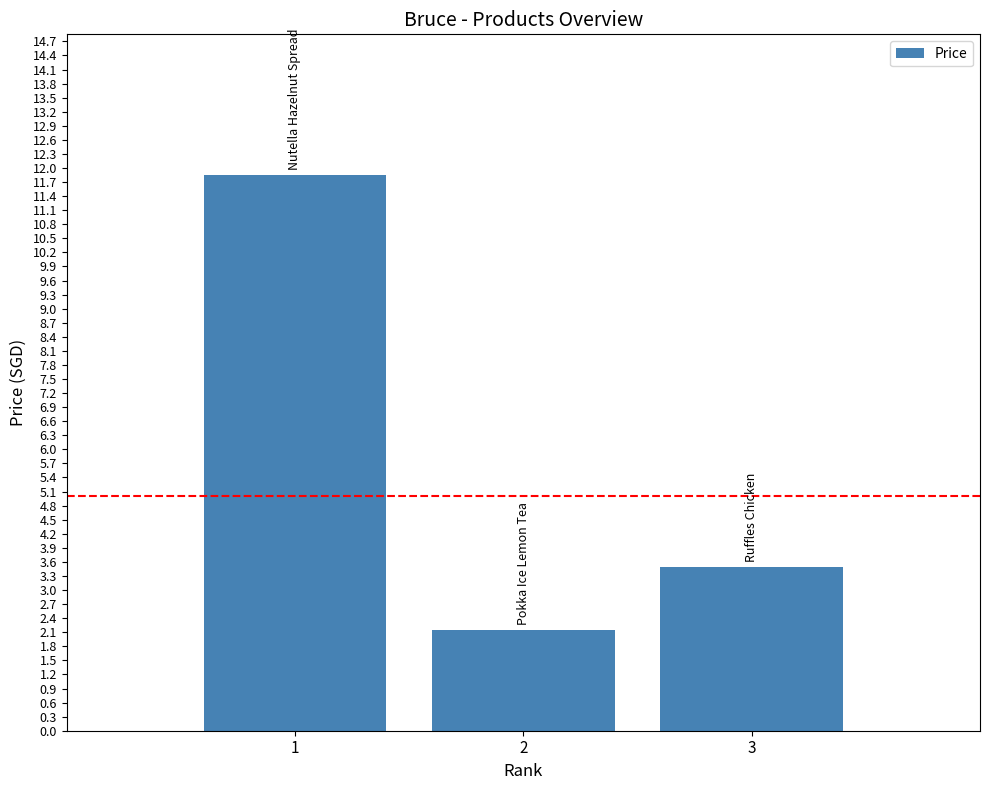

Are the bars horizontal?

No